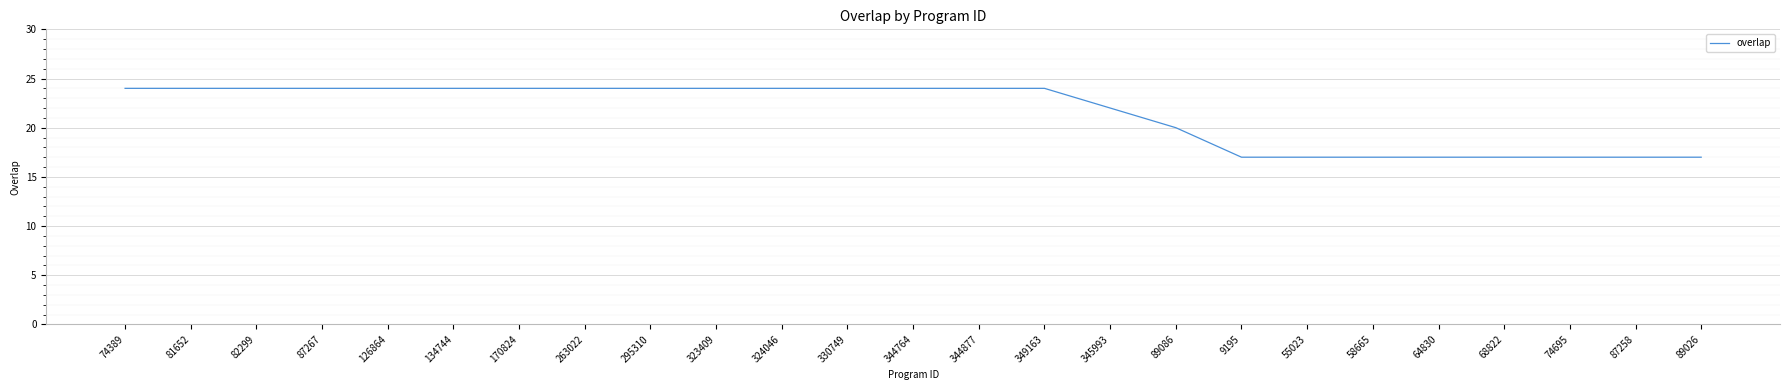

What is the greatest value displayed?

24